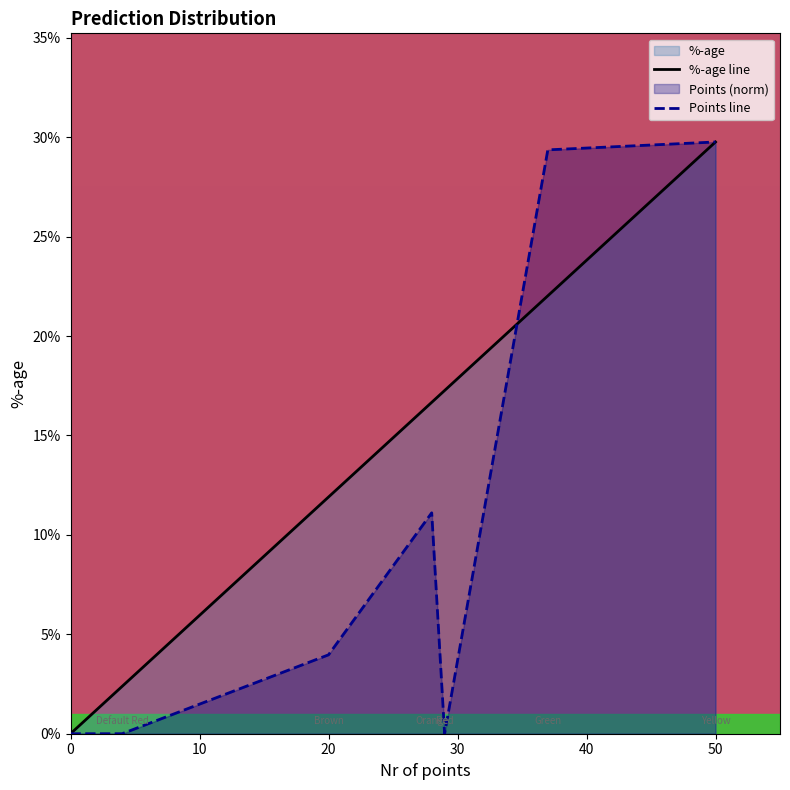

True or false: %-age line has a value of 0.0 at 0.

True